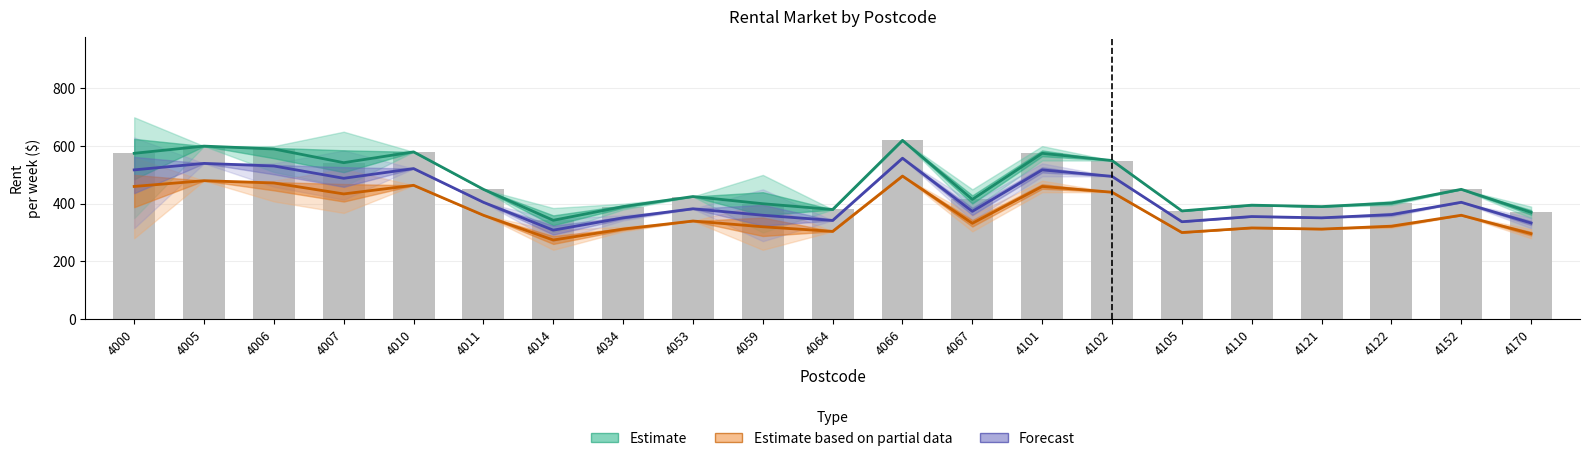

Is it true that Forecast equals 213.9 at 4007?

False